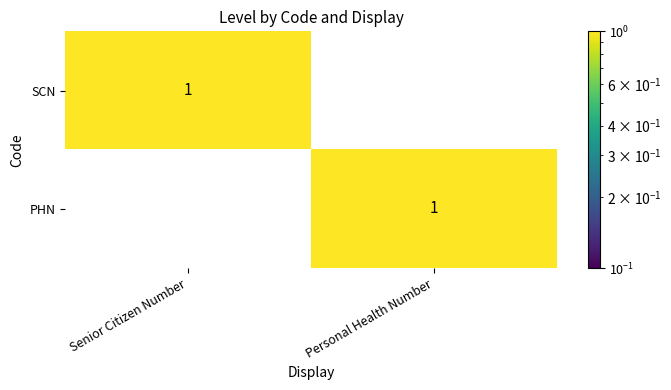

True or false: PHN has a value of -1 at Senior Citizen Number.

False